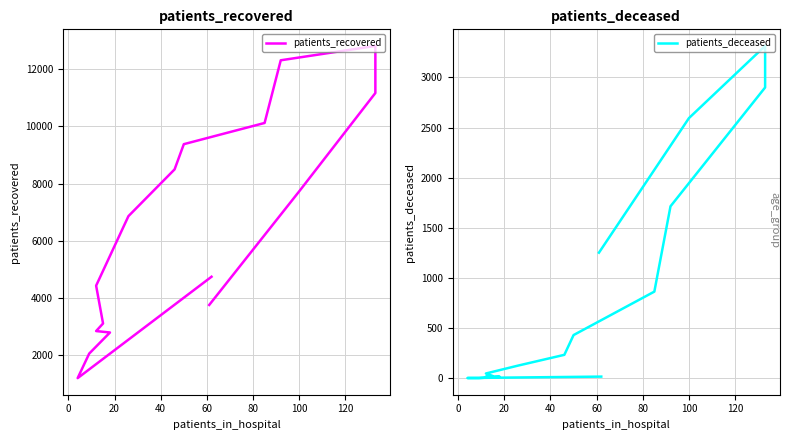

Which series has the largest total across all categories?

patients_recovered